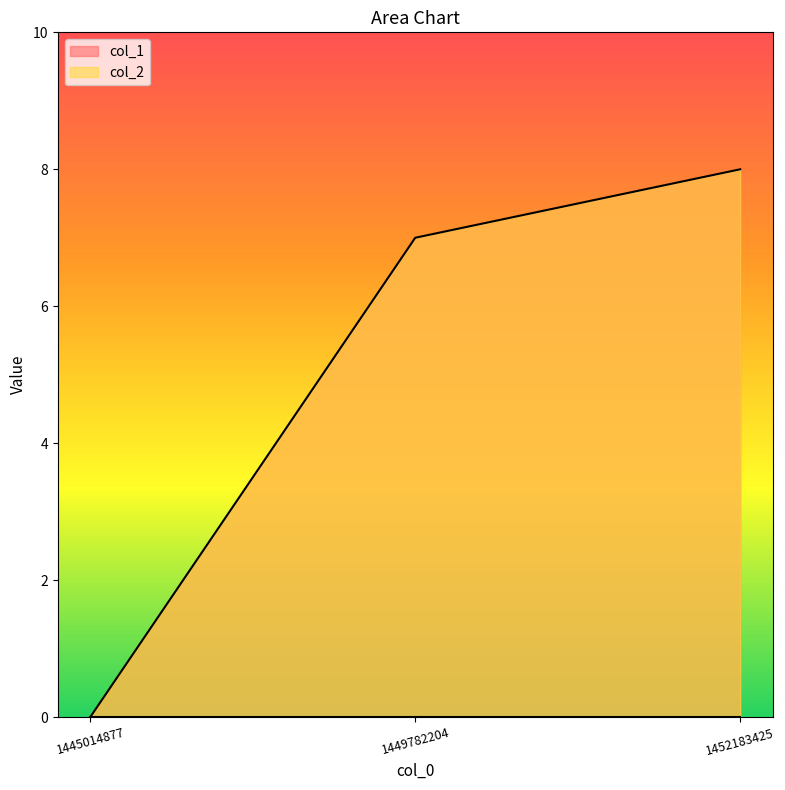

What is the change in value from 1445014877 to 1449782204?

+7